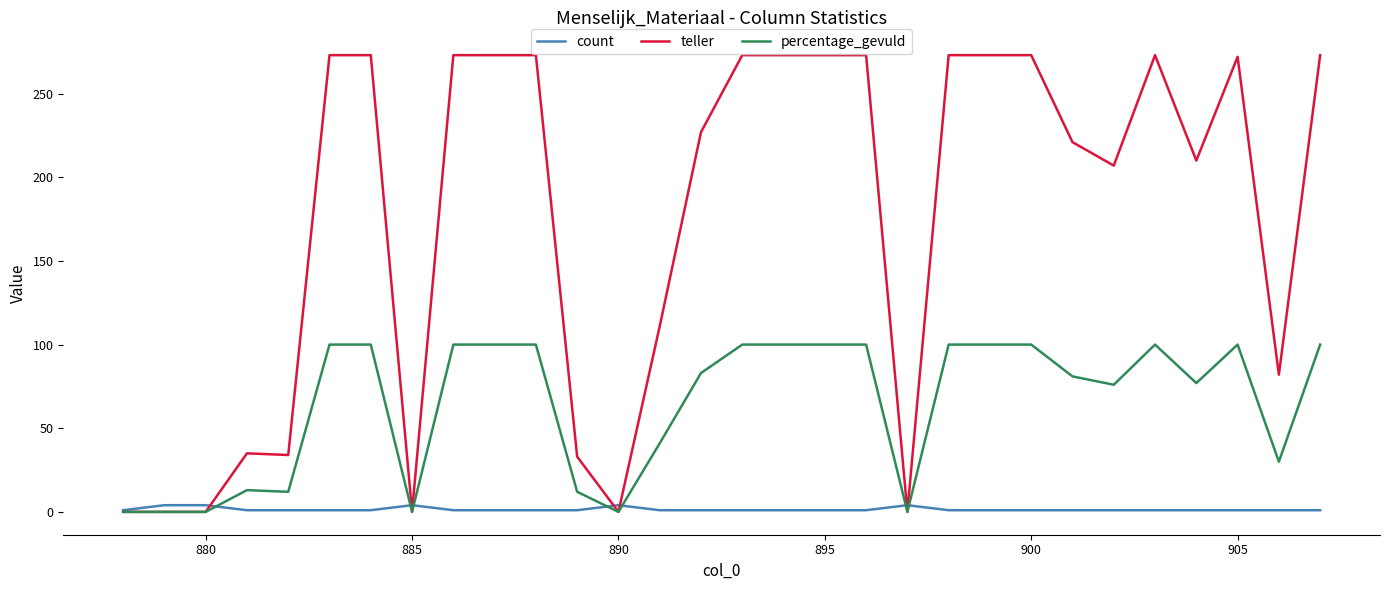

Rank the series by their maximum value, from lowest to highest.

count, percentage_gevuld, teller